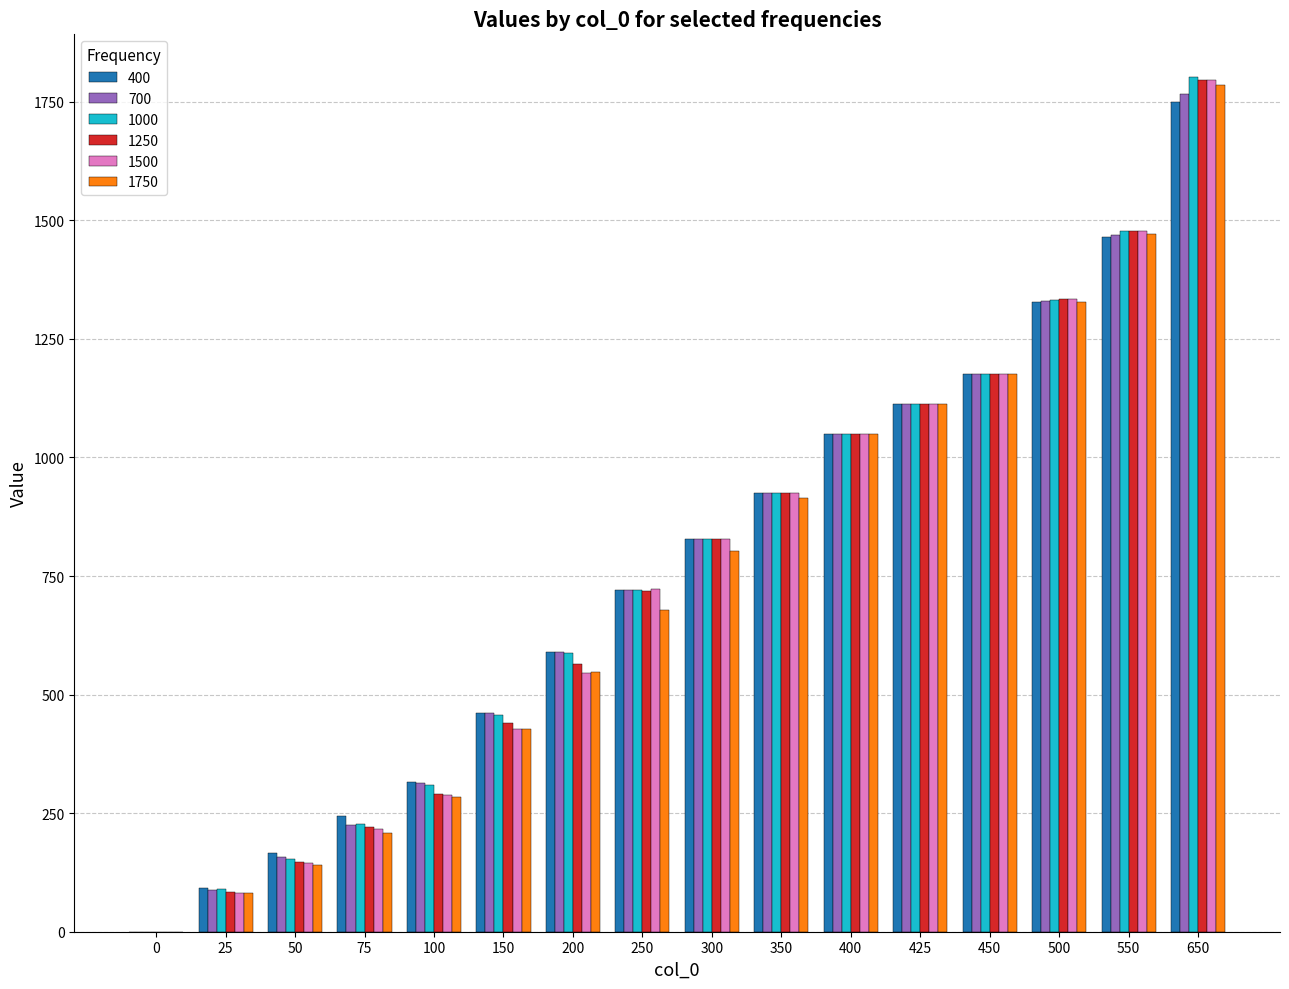

What is the sum of the 1000 values at 75 and 25?

318.7